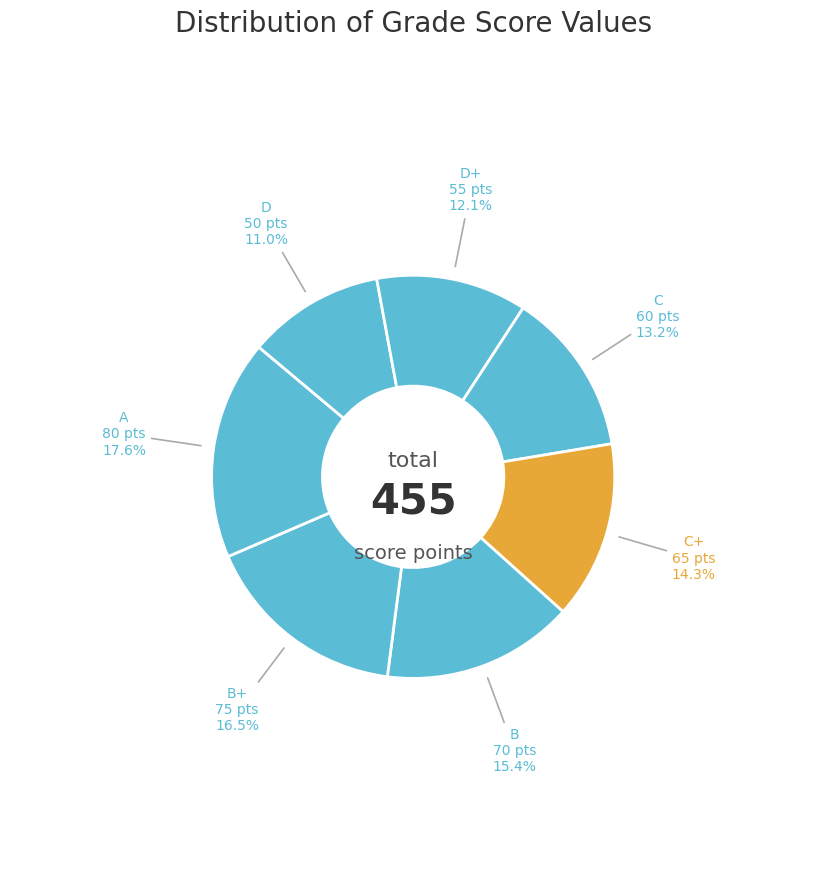

Rank the categories by value from lowest to highest.

D, D+, C, C+, B, B+, A